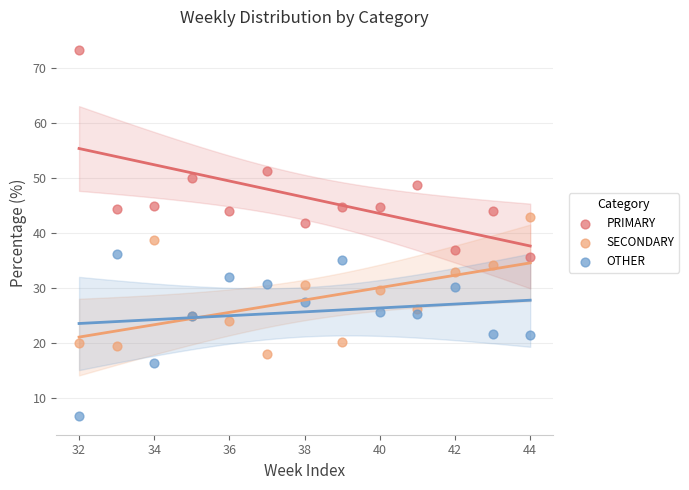

Which series reaches the minimum Y coordinate?

OTHER